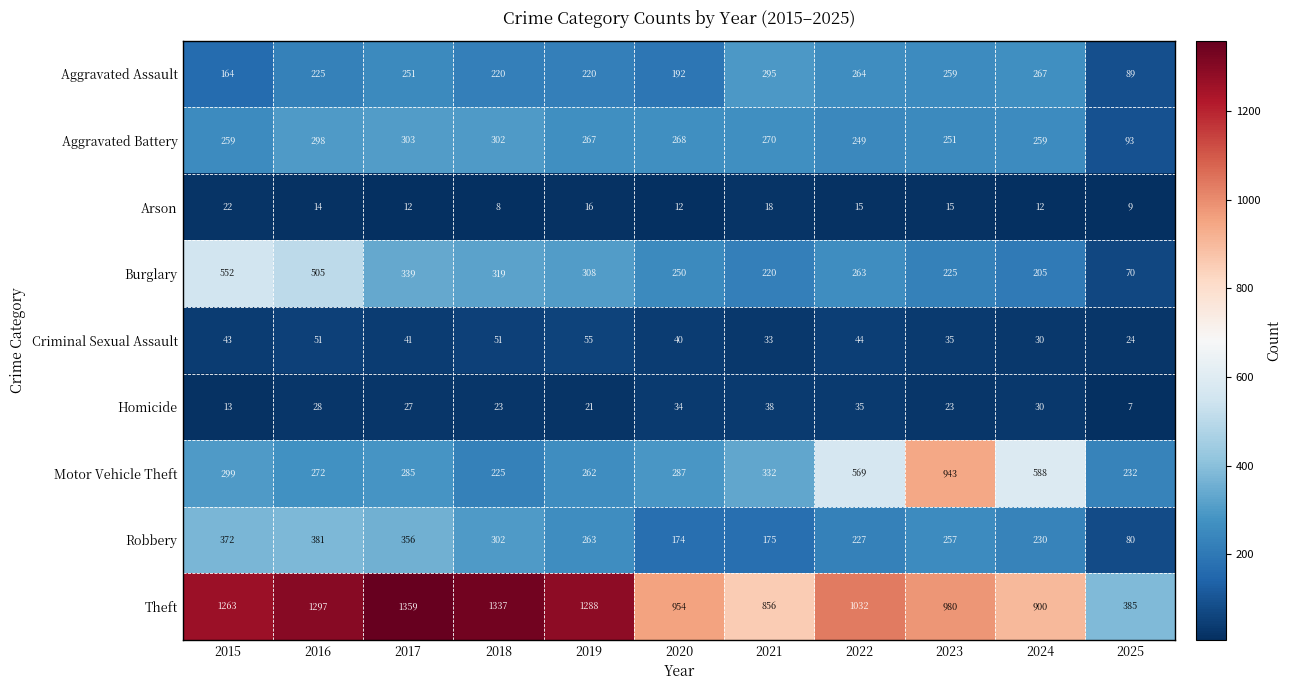

What is the sum of the Aggravated Battery values at 2023 and 2017?

554